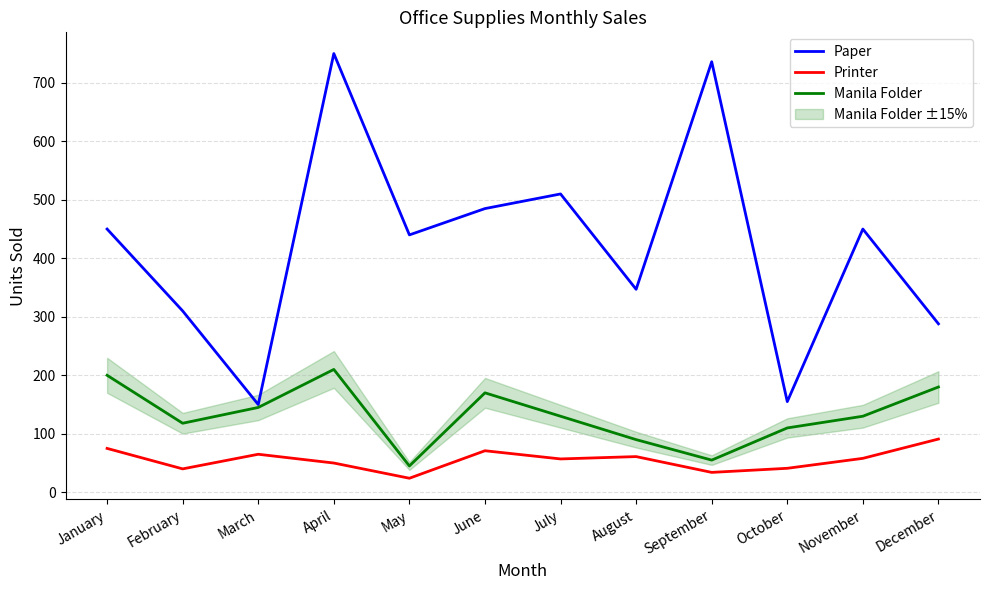

Is the value of Printer at October greater than the value of Paper at January?

No